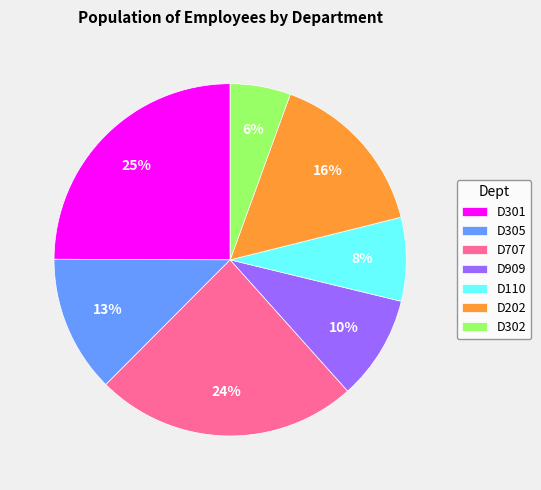

Which has a higher value, D302 or D305?

D305